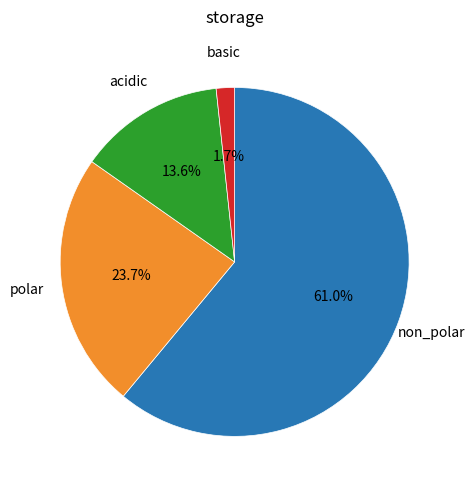

Is there any slice that represents more than half of the pie?

Yes